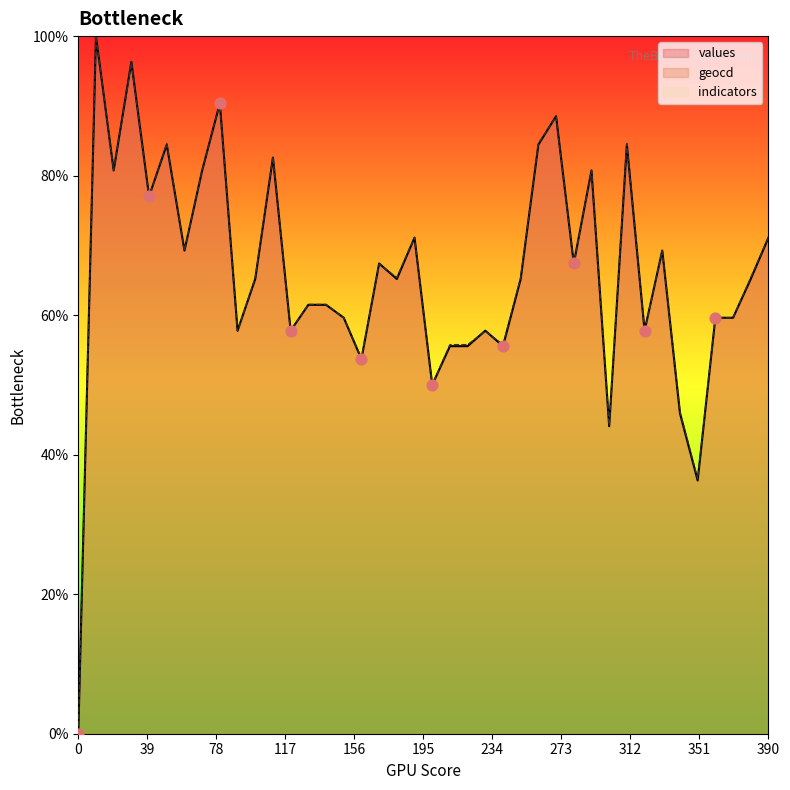

Which series has the largest total across all categories?

geocd